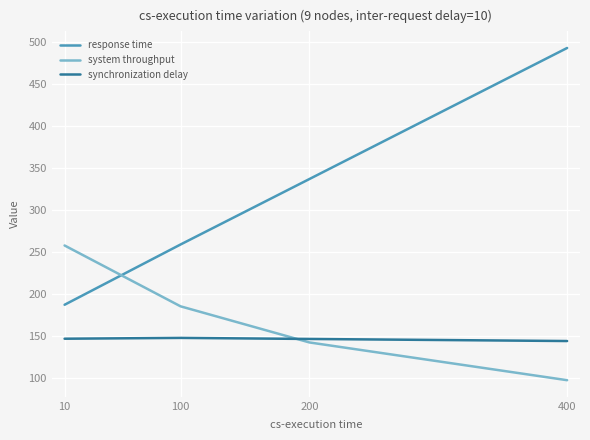

At which label is system throughput closest to 177?

100